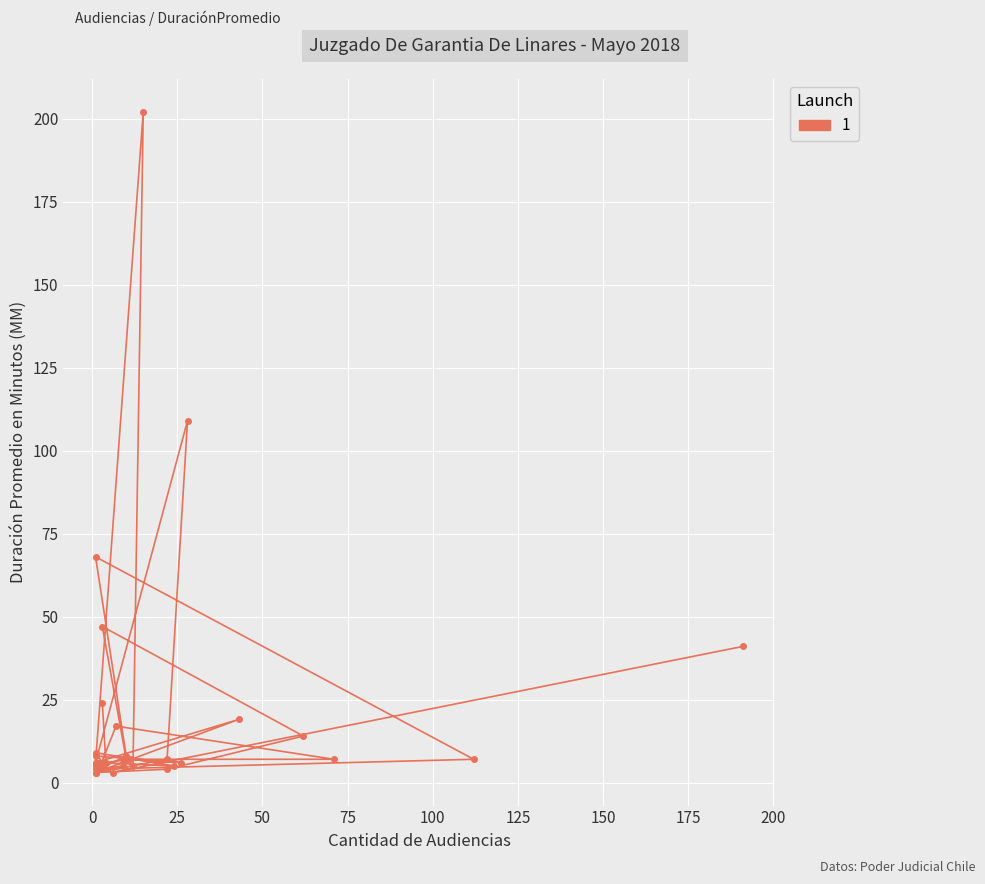

Where is the data nearest to the value 102?

28